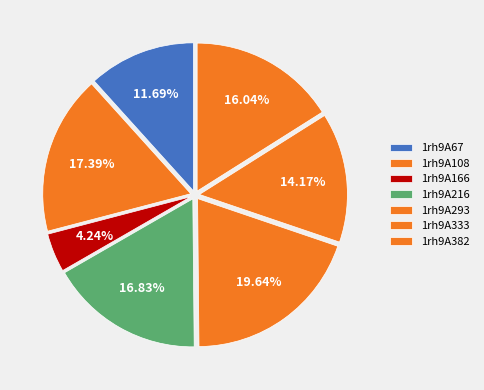

What percentage is NOT represented by 1rh9A108?

82.6%